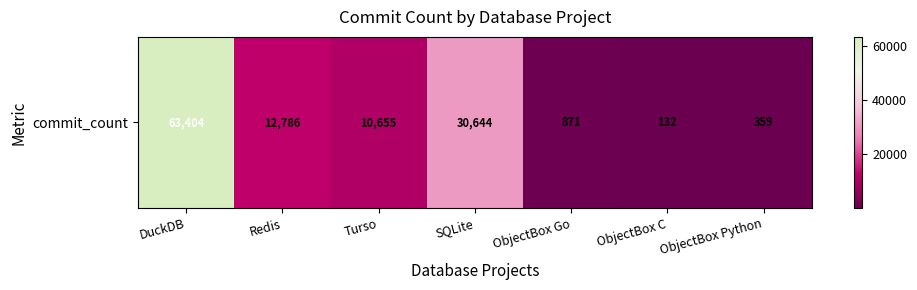

At which label is the value closest to 31768?

SQLite